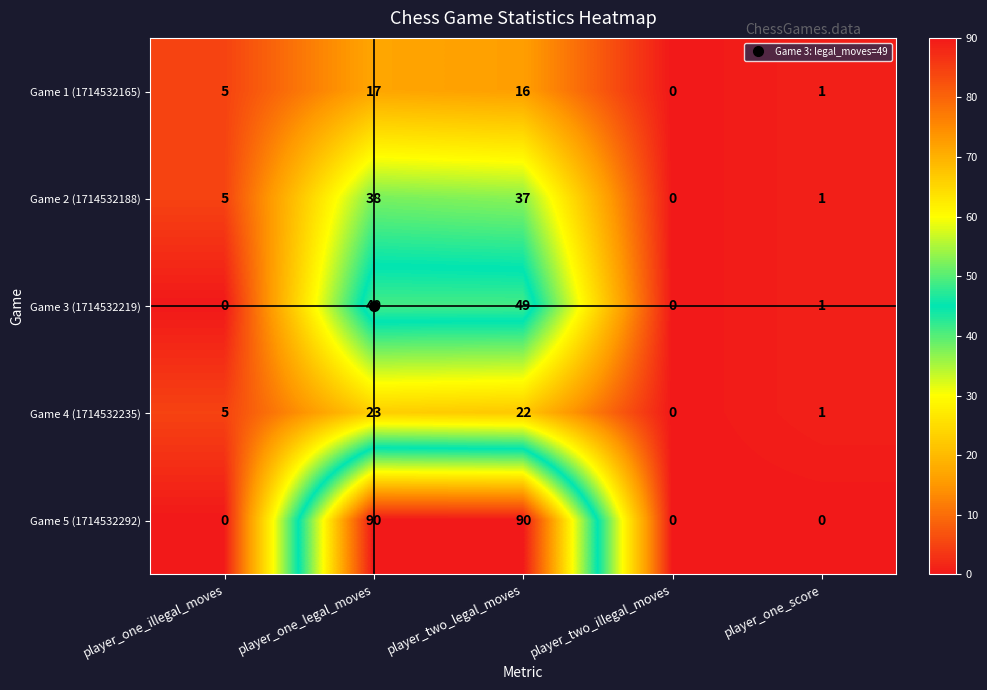

What is the difference between the maximum and minimum values in the Game 3 (1714532219) series?

49